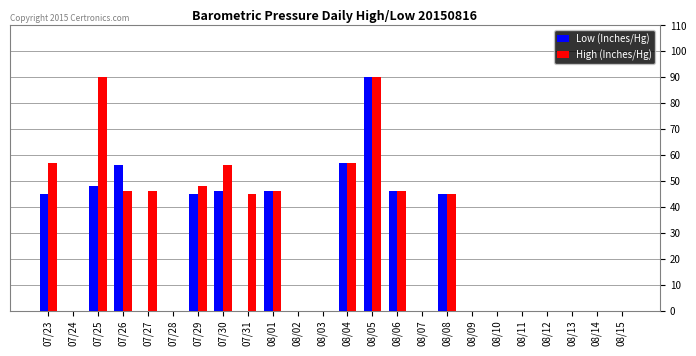

Reading left to right, list all the values displayed in this chart.

Low (Inches/Hg): 45	0	48	56	0	0	45	46	0	46	0	0	57	90	46	0	45	0	0	0	0	0	0	0
High (Inches/Hg): 57	0	90	46	46	0	48	56	45	46	0	0	57	90	46	0	45	0	0	0	0	0	0	0